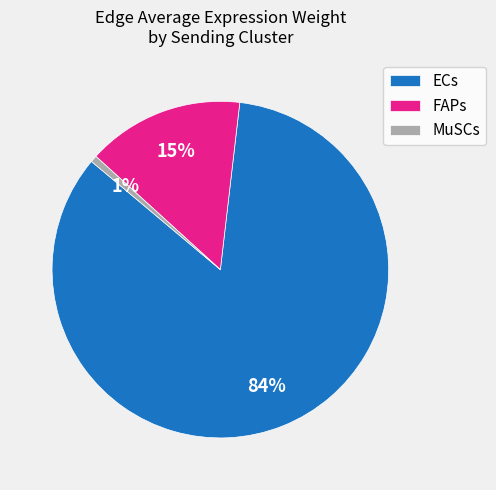

What is the ratio of the value at ECs to the value at FAPs?

5.6